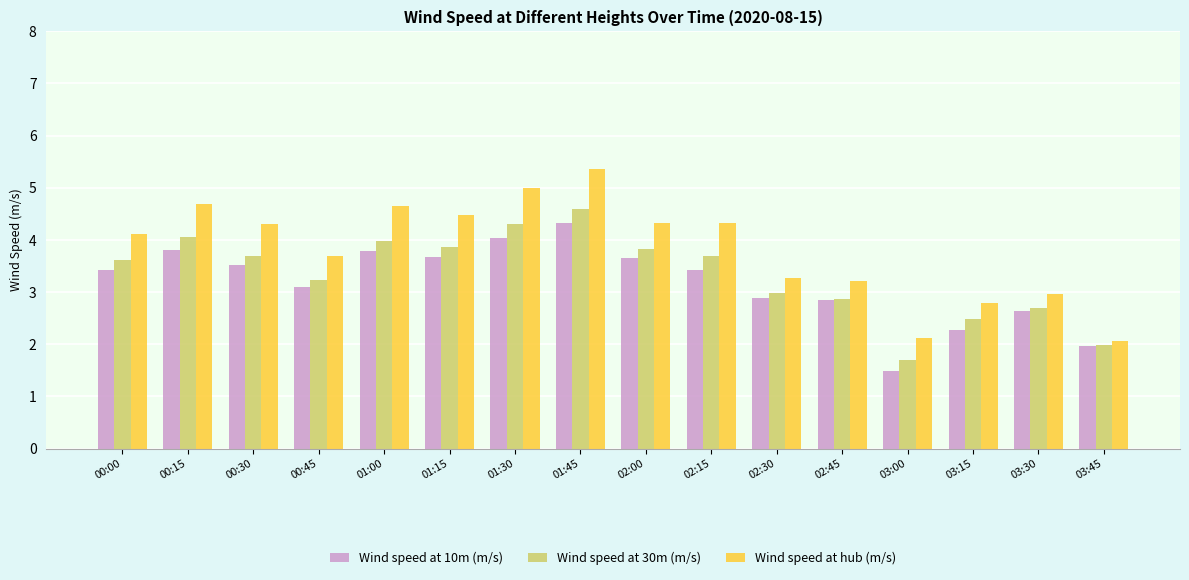

Which category has the lowest value across all series?

03:00